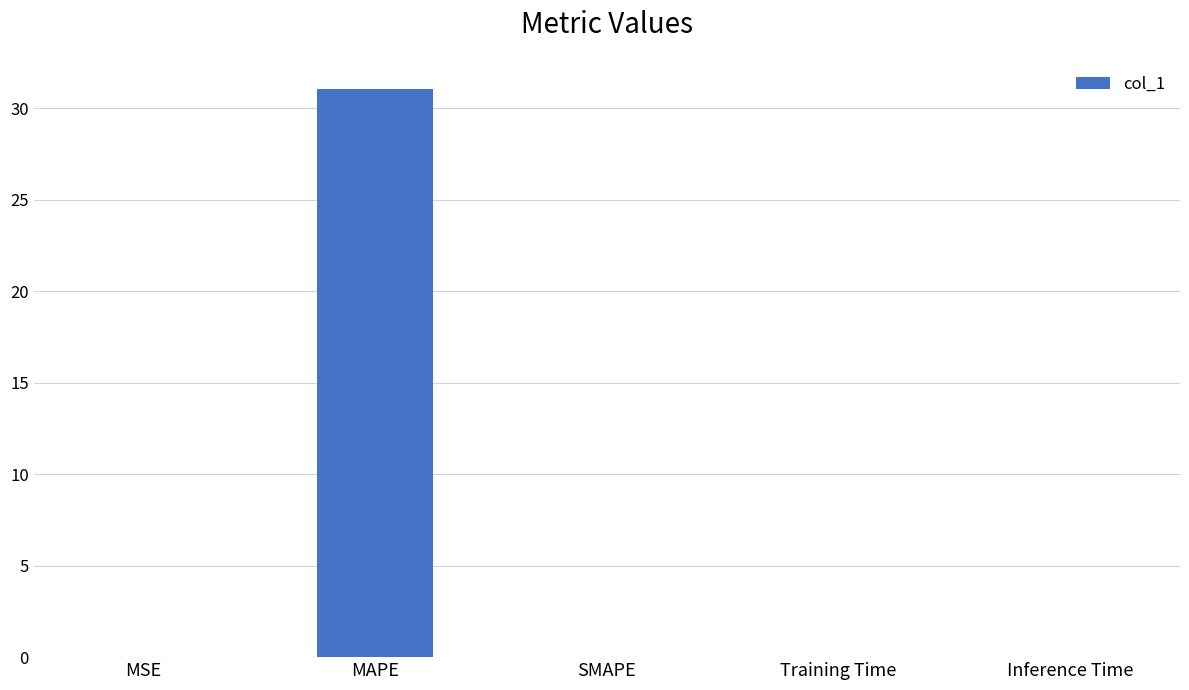

Which category has the highest value across all series?

MAPE